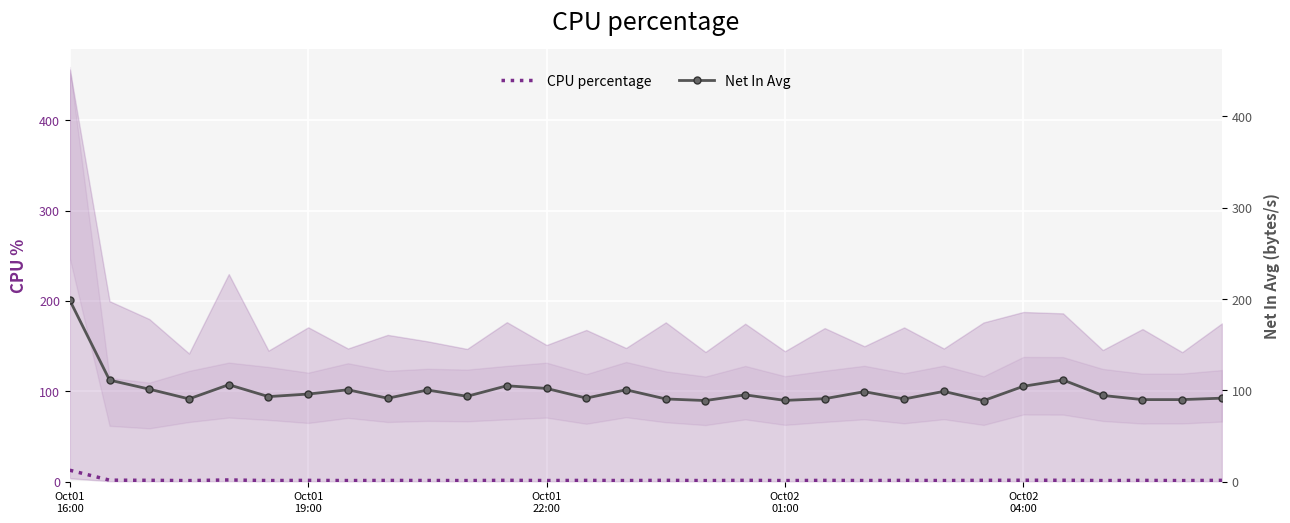

Reading left to right, transcribe all the data shown in this chart.

CPU percentage: 12.7	1.7	1.5	1.2	1.9	1.2	1.4	1.2	1.4	1.3	1.2	1.5	1.3	1.4	1.2	1.5	1.2	1.5	1.2	1.4	1.3	1.4	1.2	1.5	1.6	1.6	1.2	1.4	1.2	1.5
Net In Avg: 198.6	111.2	101.3	90.7	106.2	93.2	96.0	100.6	91.4	100.4	93.5	105.0	102.1	91.5	100.6	90.6	88.8	95.1	89.0	90.9	98.6	90.6	98.9	88.8	104.4	111.4	94.4	89.9	89.9	91.5